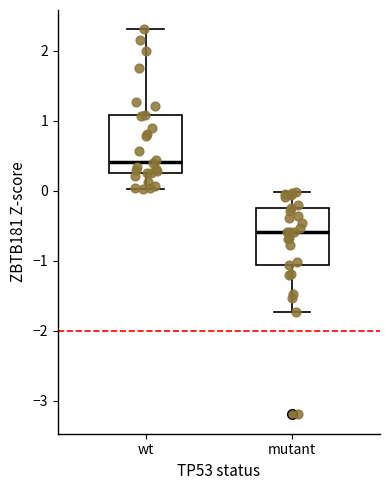

Where does the lower whisker of the box for wt end on the y-axis? The values are not printed on the chart, so give them approximately, as read against the axis.

0.0